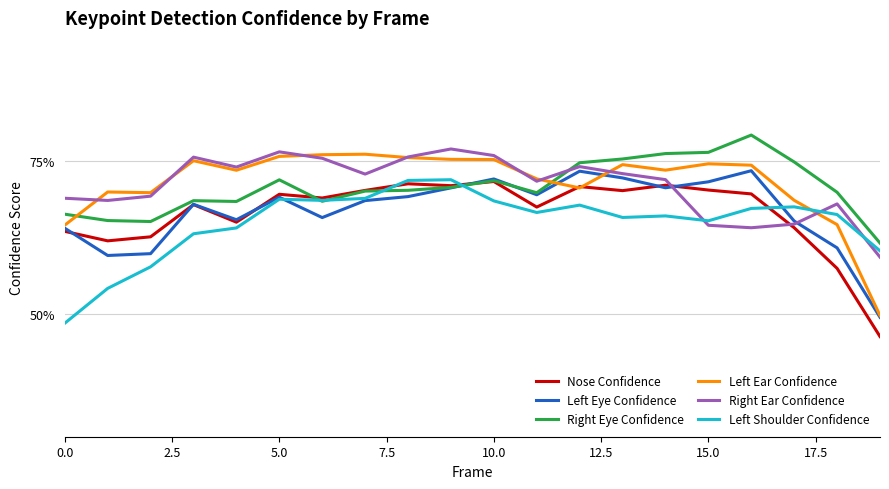

Is this an area chart (filled region under the line)?

No